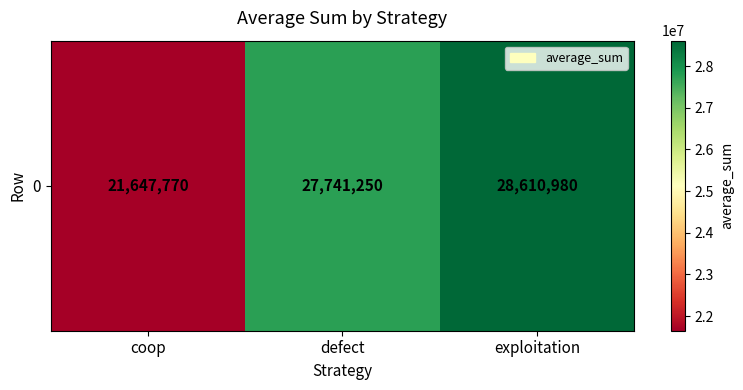

Approximately how many times larger is the value at exploitation compared to coop?

1.3